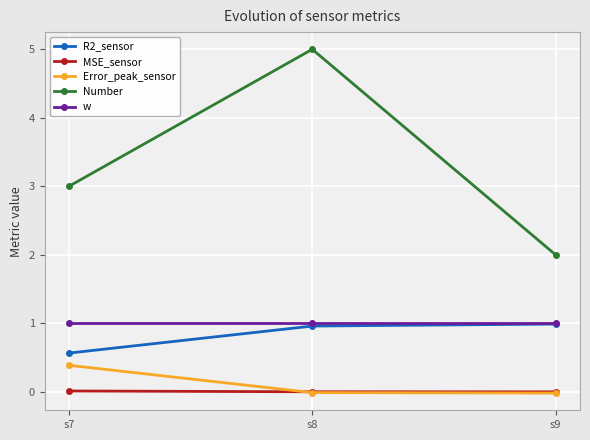

Is it true that R2_sensor equals 1.0 at s8?

True